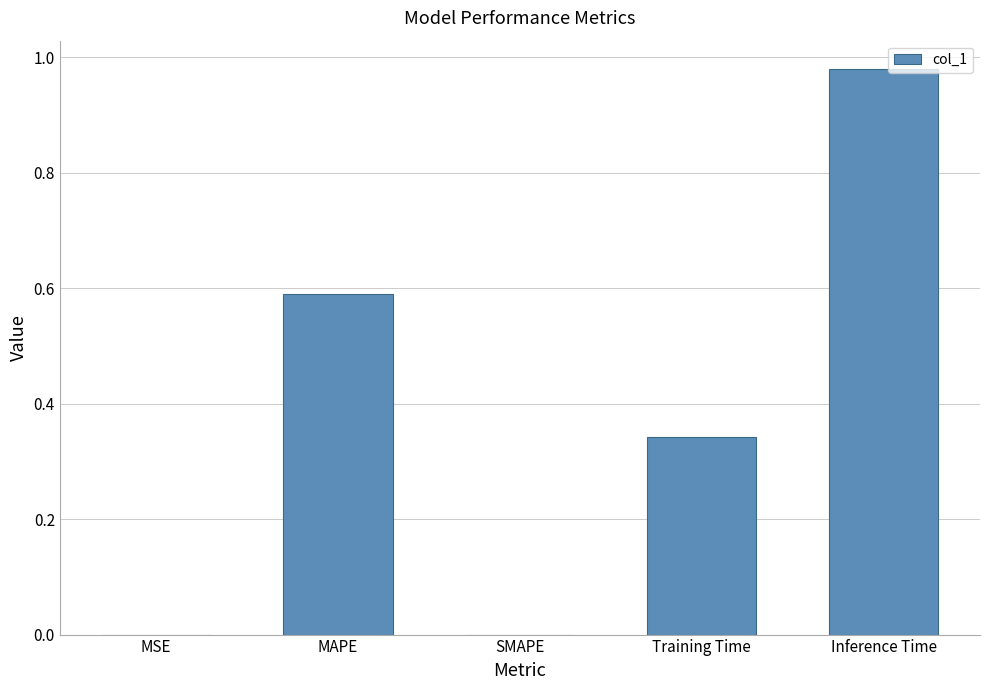

How many distinct data groups are displayed?

1